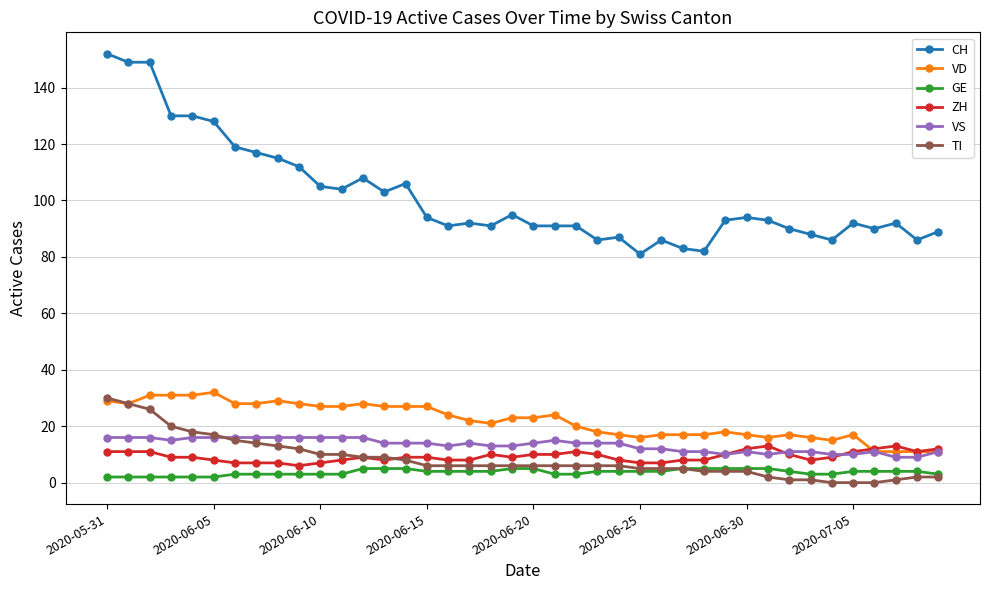

What is the value of the VS point at the 11th from the left?

16